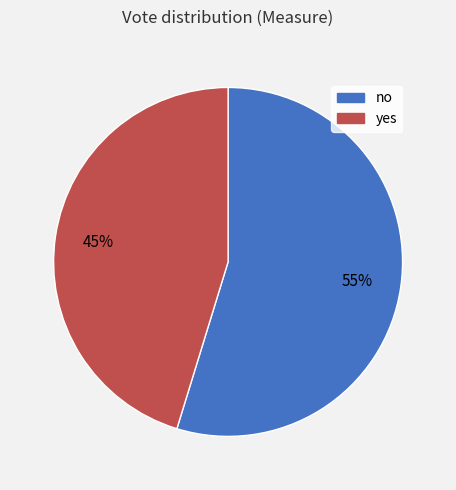

What is the largest slice in the pie chart?

no